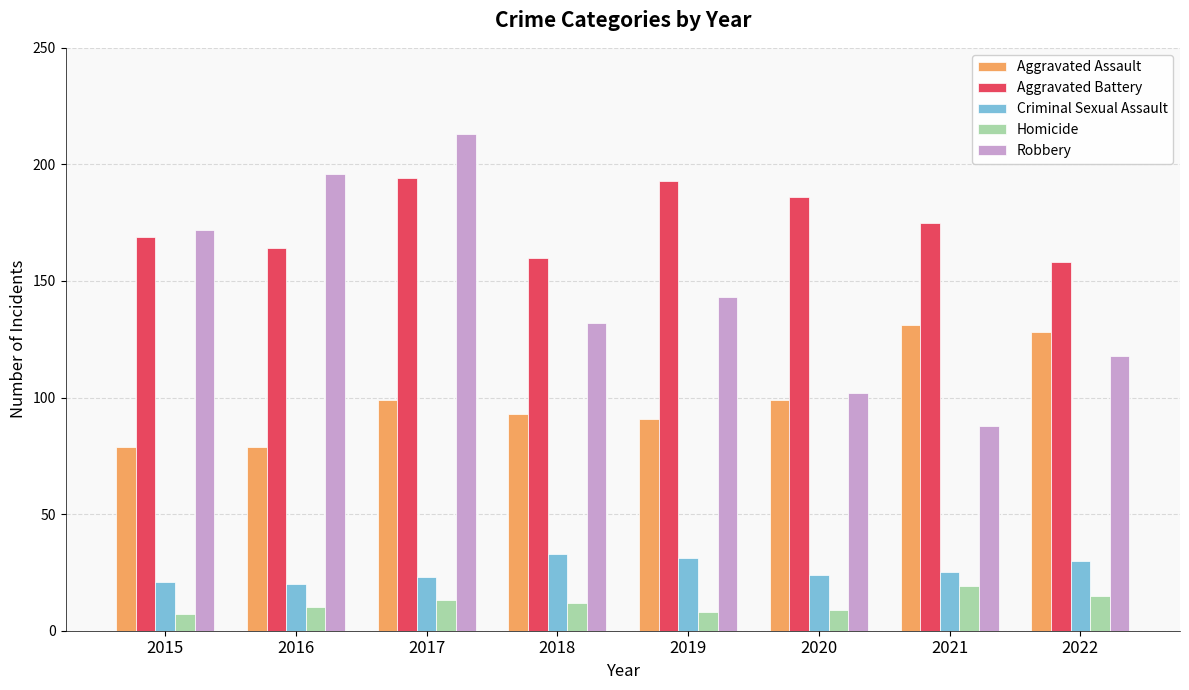

How many groups of bars are there?

8